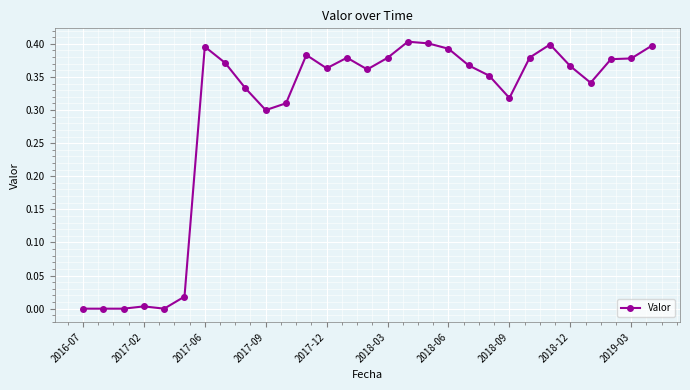

True or false: there are more than 0 points higher than both neighbors.

True